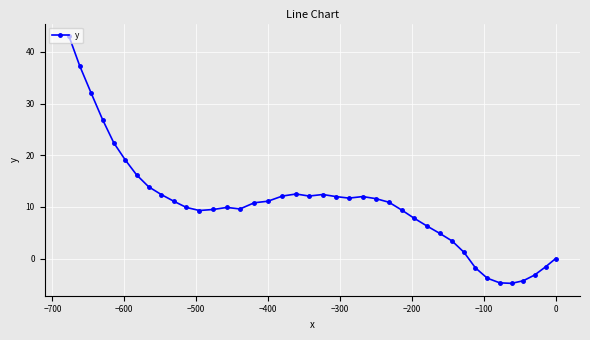

What is the value of the 4th point from the left?

26.9